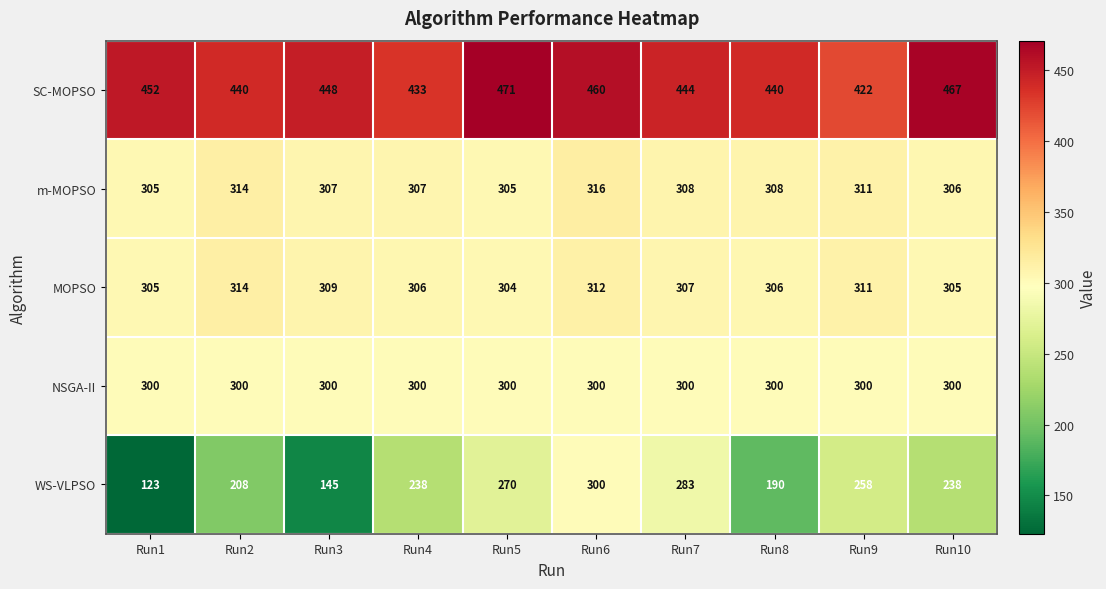

Where is MOPSO nearest to the value 309?

Run3